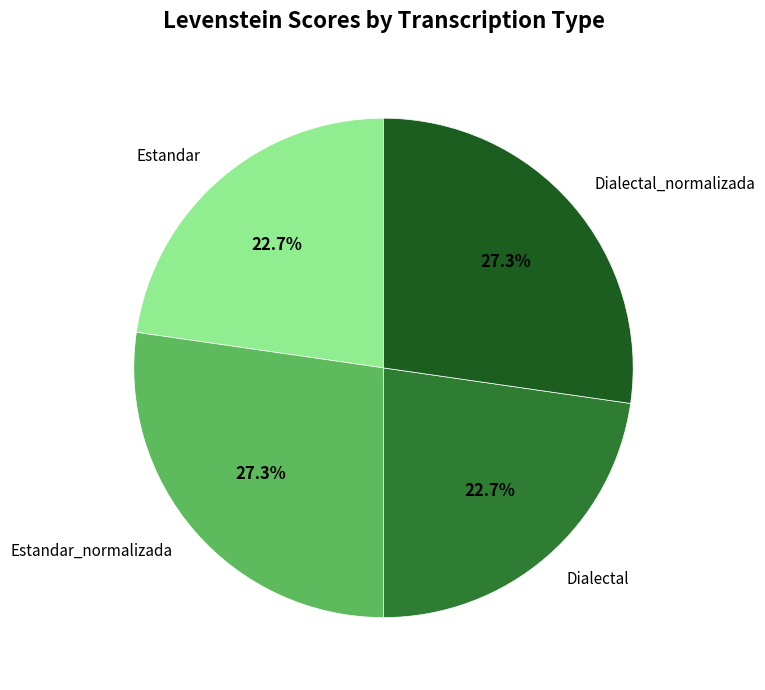

Approximately how many times larger is the value at Estandar_normalizada compared to Estandar?

1.2